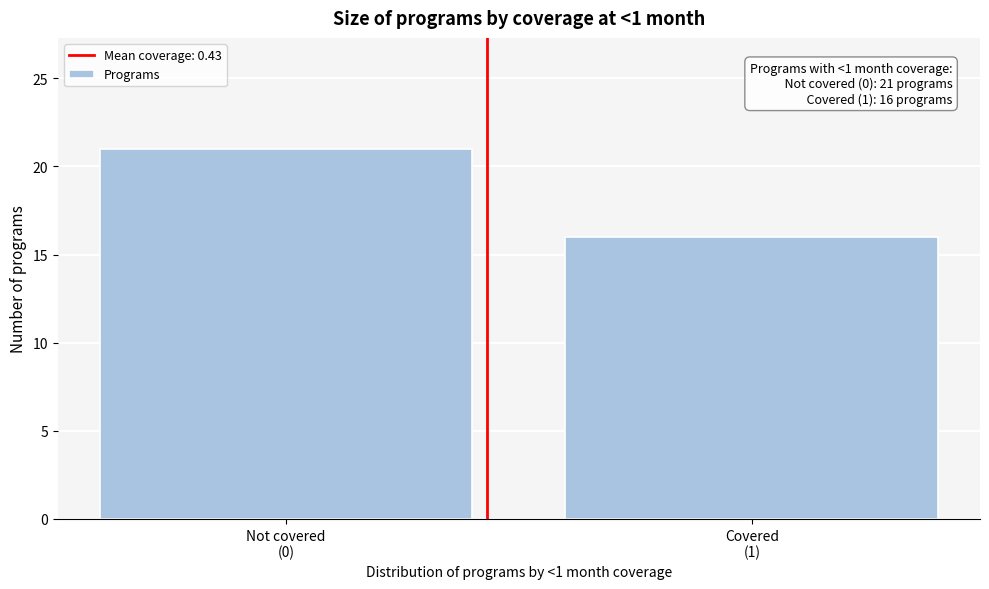

Reading left to right, what are all the values shown in this chart?

21	16